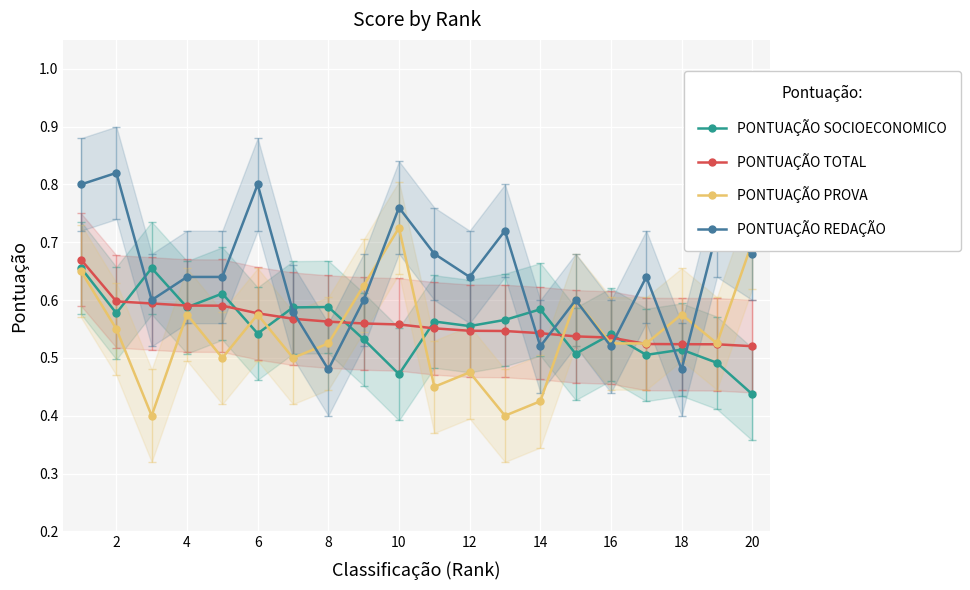

At which category does PONTUAÇÃO SOCIOECONOMICO reach its first local valley?

2